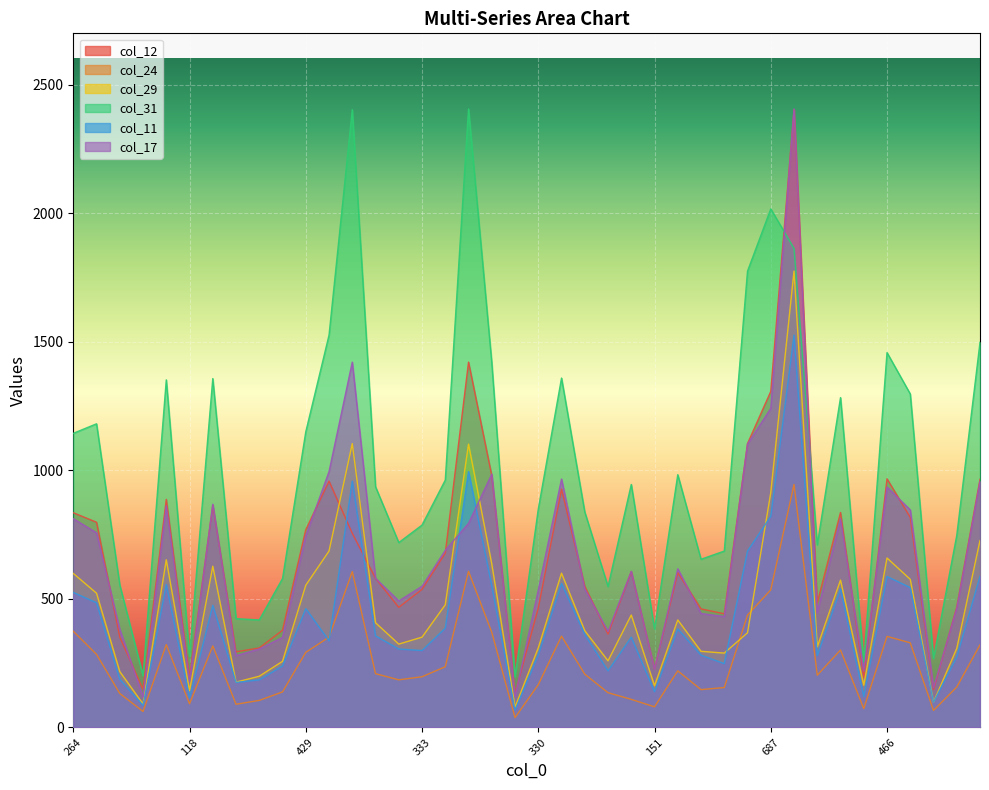

Reading left to right, transcribe all the data shown in this chart.

col_12: 835	798	351	148	887	195	864	294	309	378	769	958	755	580	467	537	678	1421	979	132	464	927	549	363	606	228	602	461	442	1104	1307	2403	484	836	193	967	817	147	468	965
col_24: 374	284	132	62	322	92	317	90	105	138	292	351	606	209	185	197	236	607	370	38	166	355	207	135	109	80	220	147	155	437	535	945	203	301	73	354	329	66	157	321
col_29: 599	522	217	91	652	143	627	176	199	257	553	686	1104	407	324	351	477	1102	636	79	309	600	376	259	437	162	418	296	289	368	913	1775	313	573	164	659	576	98	307	727
col_31: 1144	1181	554	201	1352	277	1357	423	418	579	1150	1526	2403	936	719	787	962	2406	1419	197	849	1359	838	548	945	383	983	654	686	1775	2017	1863	710	1283	255	1458	1297	268	747	1498
col_11: 525	485	187	86	556	115	475	175	185	239	462	337	958	356	305	299	386	995	551	67	282	560	362	220	351	139	383	281	248	686	821	1526	279	539	120	587	544	98	274	588
col_17: 812	757	381	118	862	180	868	279	305	350	745	995	1421	580	492	549	689	794	985	120	534	966	539	373	607	227	617	443	431	1102	1241	2406	446	811	219	935	846	154	463	957